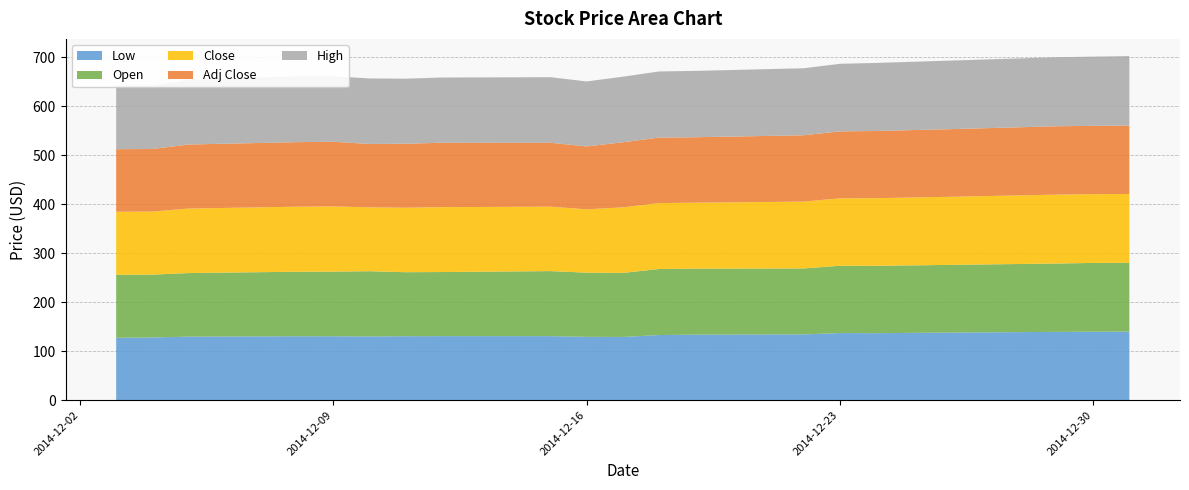

Reading left to right, transcribe all the data shown in this chart.

Low: 2014-12-31=140.0	2014-12-30=139.8	2014-12-29=139.5	2014-12-26=138.0	2014-12-24=136.8	2014-12-23=137.0	2014-12-22=134.4	2014-12-19=133.7	2014-12-18=133.0	2014-12-17=129.1	2014-12-16=129.3	2014-12-15=130.8	2014-12-12=130.8	2014-12-11=130.6	2014-12-10=130.1	2014-12-09=130.5	2014-12-08=130.6	2014-12-05=129.7	2014-12-04=128.1	2014-12-03=127.4
Open: 2014-12-31=140.3	2014-12-30=140.5	2014-12-29=139.5	2014-12-26=138.2	2014-12-24=137.6	2014-12-23=137.4	2014-12-22=134.6	2014-12-19=134.9	2014-12-18=134.8	2014-12-17=130.8	2014-12-16=131.0	2014-12-15=132.8	2014-12-12=130.8	2014-12-11=130.7	2014-12-10=133.2	2014-12-09=132.0	2014-12-08=131.7	2014-12-05=129.8	2014-12-04=128.2	2014-12-03=128.6
Close: 2014-12-31=140.8	2014-12-30=140.5	2014-12-29=140.7	2014-12-26=139.1	2014-12-24=138.2	2014-12-23=137.7	2014-12-22=136.5	2014-12-19=134.6	2014-12-18=134.7	2014-12-17=133.8	2014-12-16=129.4	2014-12-15=131.5	2014-12-12=132.5	2014-12-11=131.6	2014-12-10=130.4	2014-12-09=133.1	2014-12-08=132.8	2014-12-05=131.7	2014-12-04=128.8	2014-12-03=128.7
Adj Close: 2014-12-31=139.7	2014-12-30=139.4	2014-12-29=139.7	2014-12-26=138.1	2014-12-24=137.2	2014-12-23=136.7	2014-12-22=135.5	2014-12-19=133.6	2014-12-18=133.7	2014-12-17=132.9	2014-12-16=128.4	2014-12-15=130.6	2014-12-12=131.5	2014-12-11=130.7	2014-12-10=129.5	2014-12-09=132.1	2014-12-08=131.8	2014-12-05=130.8	2014-12-04=127.8	2014-12-03=127.8
High: 2014-12-31=141.8	2014-12-30=141.3	2014-12-29=141.0	2014-12-26=140.0	2014-12-24=139.0	2014-12-23=138.0	2014-12-22=136.8	2014-12-19=135.5	2014-12-18=135.0	2014-12-17=133.9	2014-12-16=132.7	2014-12-15=133.9	2014-12-12=133.2	2014-12-11=132.9	2014-12-10=133.8	2014-12-09=133.7	2014-12-08=134.7	2014-12-05=131.9	2014-12-04=129.4	2014-12-03=129.7